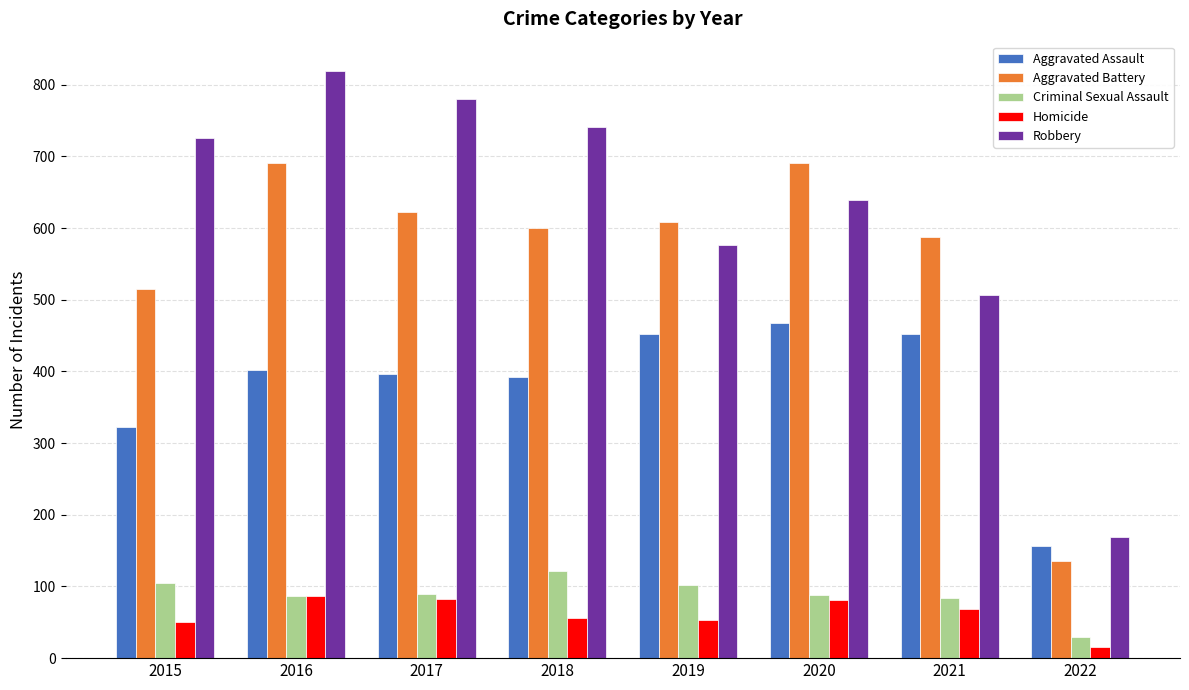

What is the value of the Homicide bar at the 6th from the left?

81